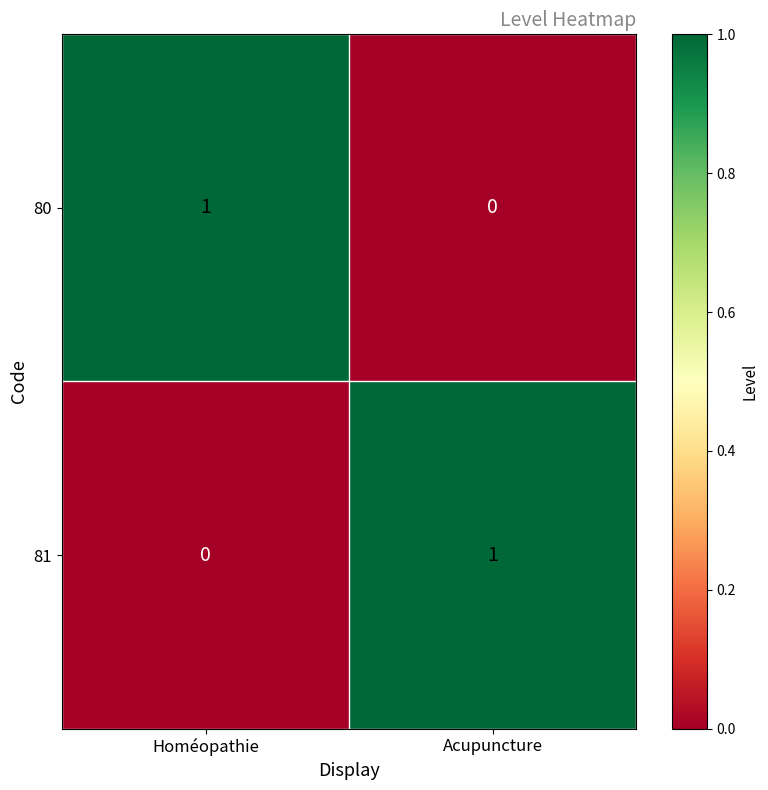

The 81 series shows 1 at Acupuncture. True or false?

True